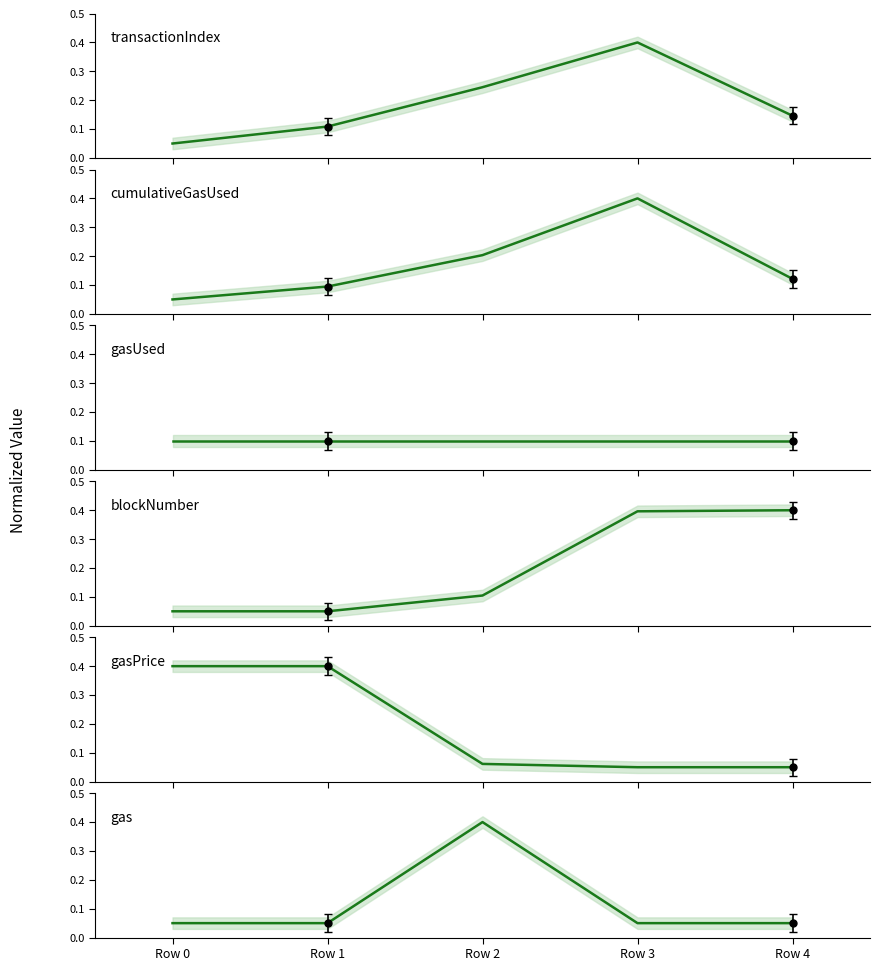

Between Row 1 and Row 3, which series saw the biggest shift?

gasPrice